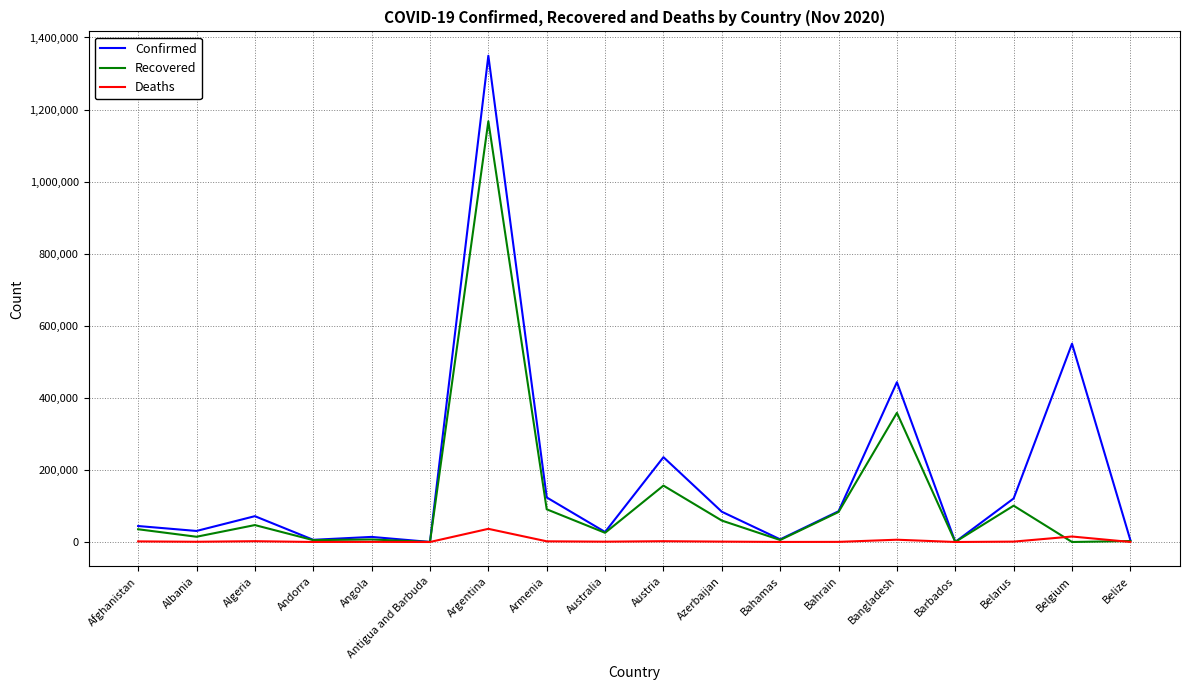

Where is the first local maximum for Confirmed?

Algeria